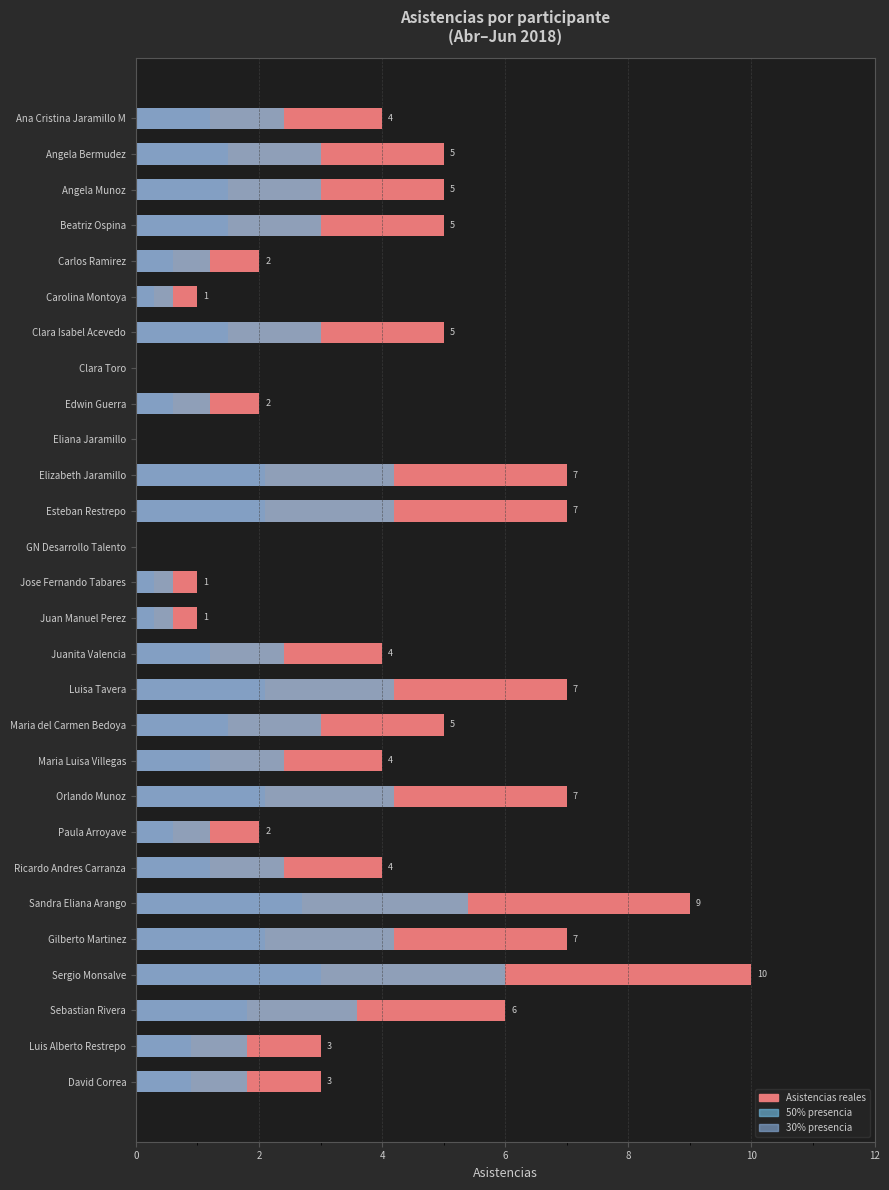

What is the maximum value shown in the chart?

10.0